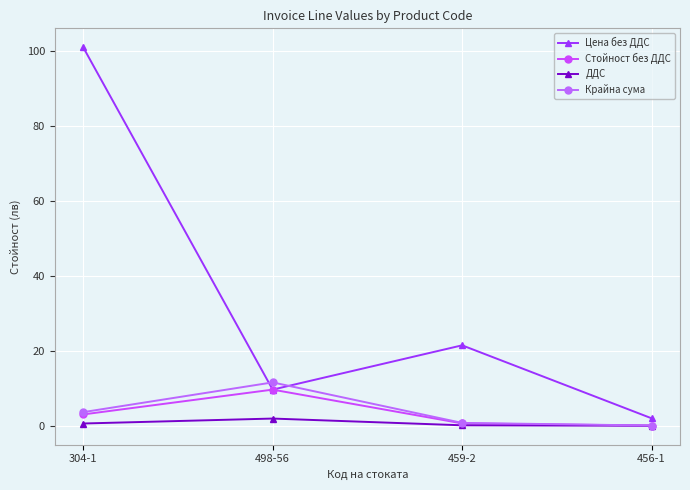

What is the sum of the ДДС values at 304-1 and 498-56?

2.5